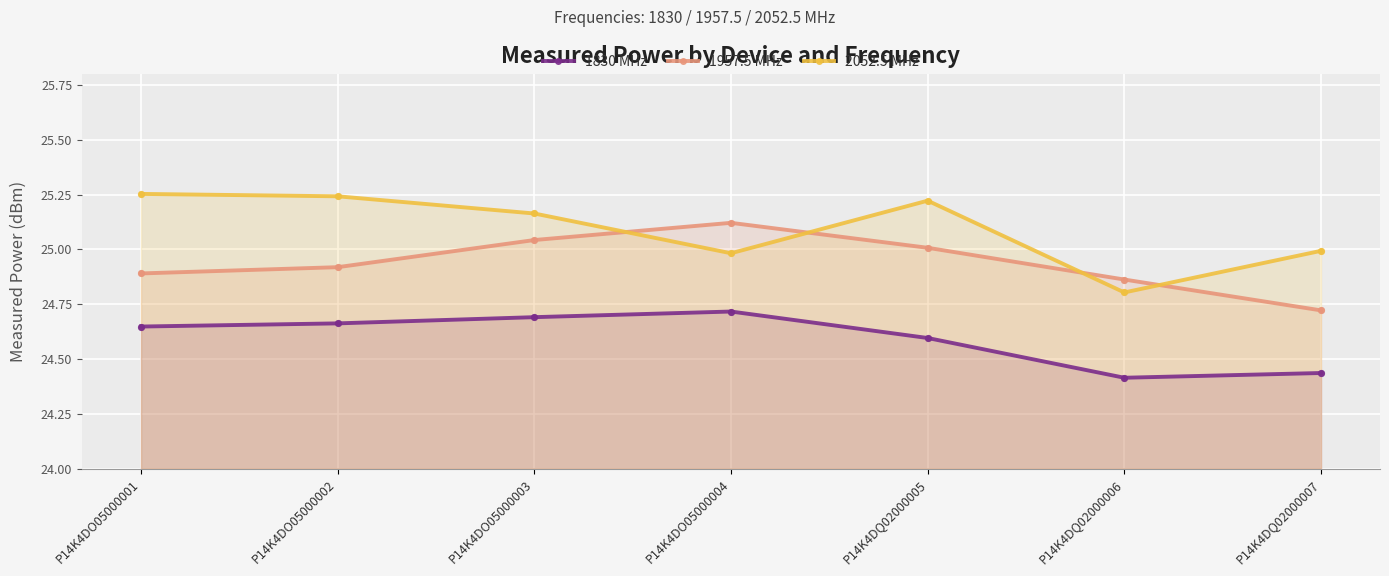

Which series contains the lowest Y value?

1830 MHz